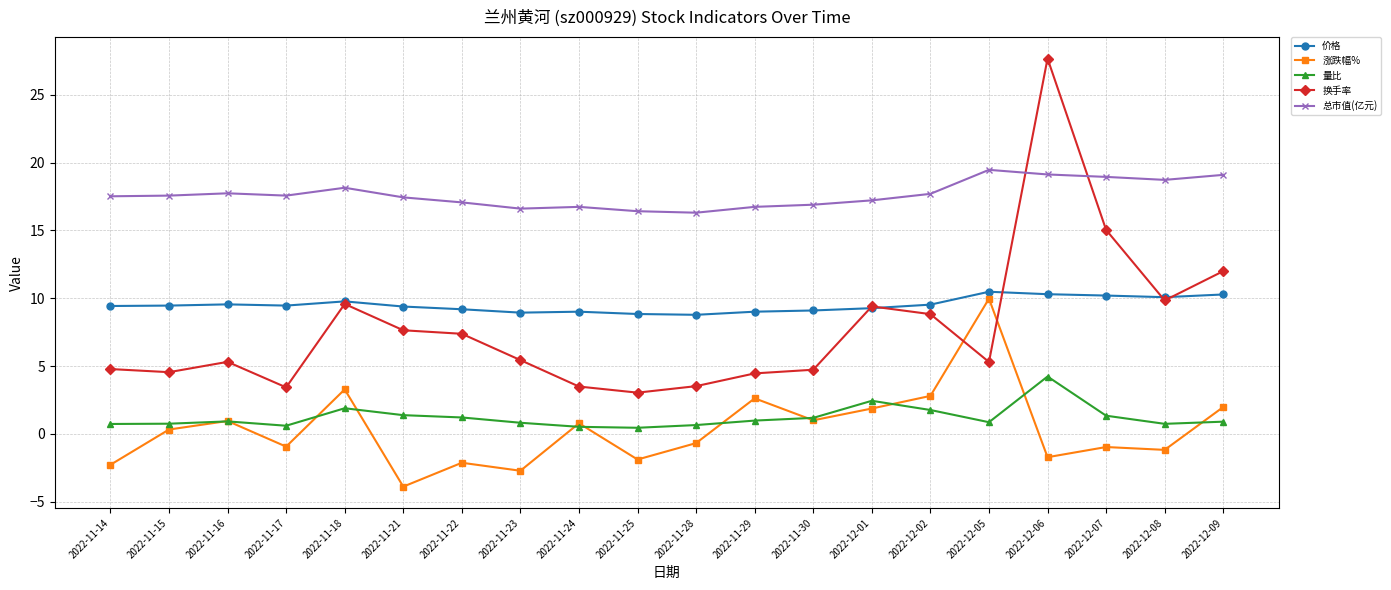

What is the average value of the 总市值(亿元) series?

17.7